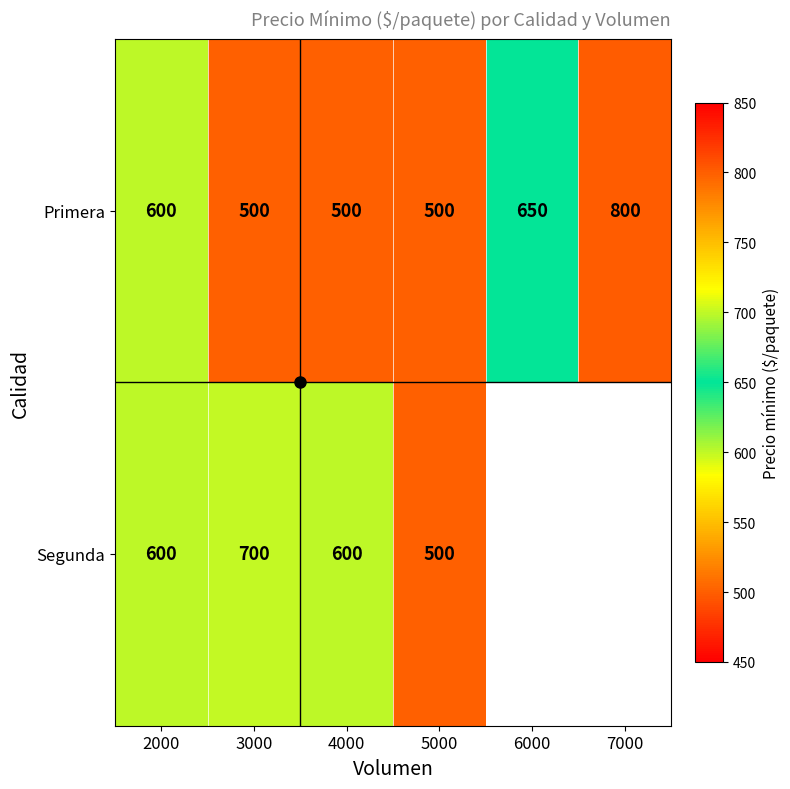

What is the highest value of the Primera series?

800